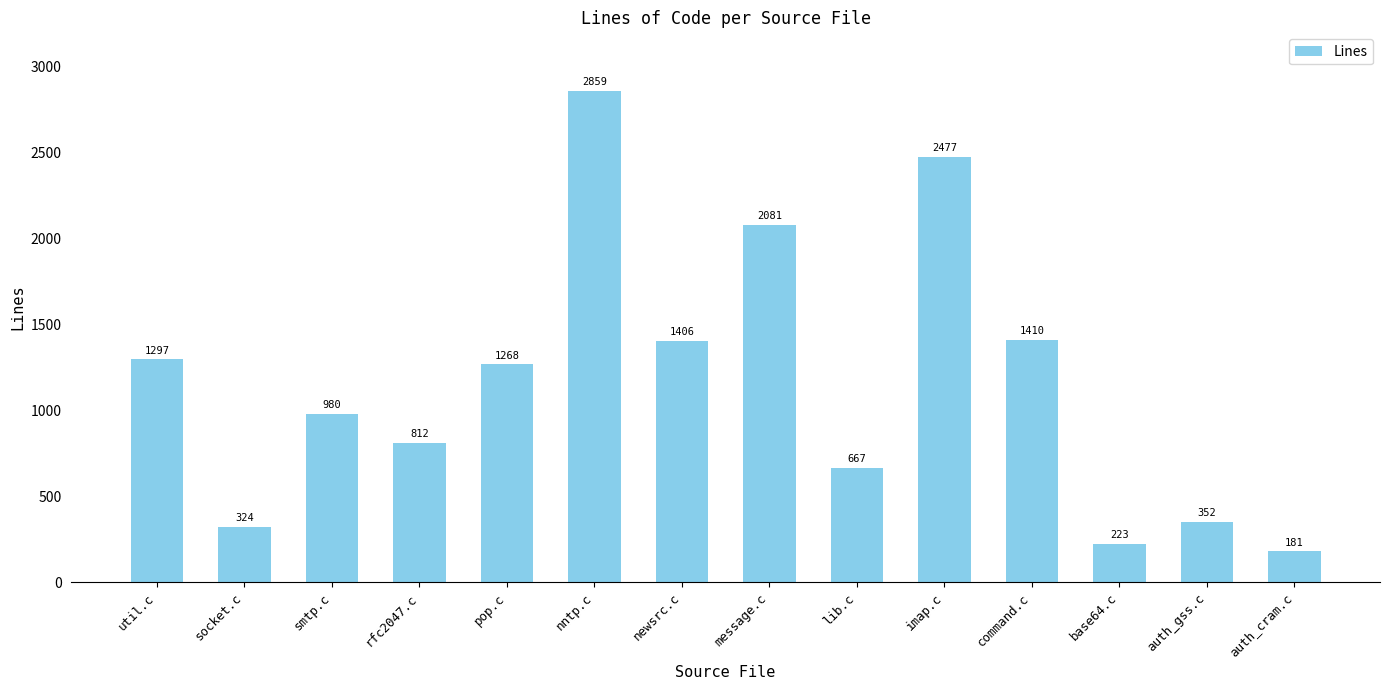

Rank the categories by value from highest to lowest.

nntp.c, imap.c, message.c, command.c, newsrc.c, util.c, pop.c, smtp.c, rfc2047.c, lib.c, auth_gss.c, socket.c, base64.c, auth_cram.c